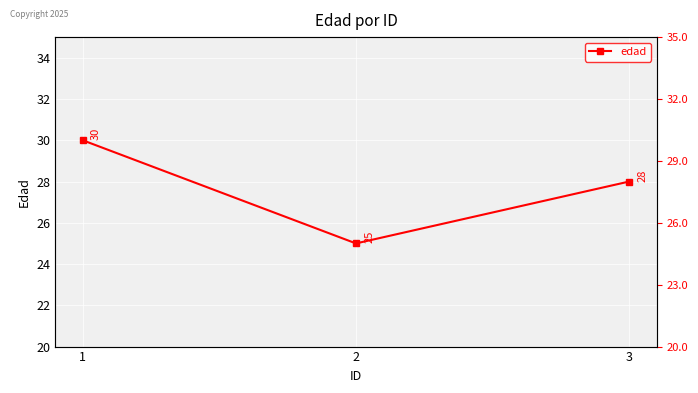

List the labels in order of value, largest first.

1, 3, 2